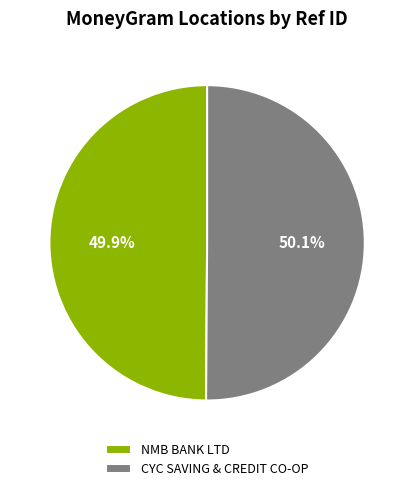

Count the number of slices in the pie.

2